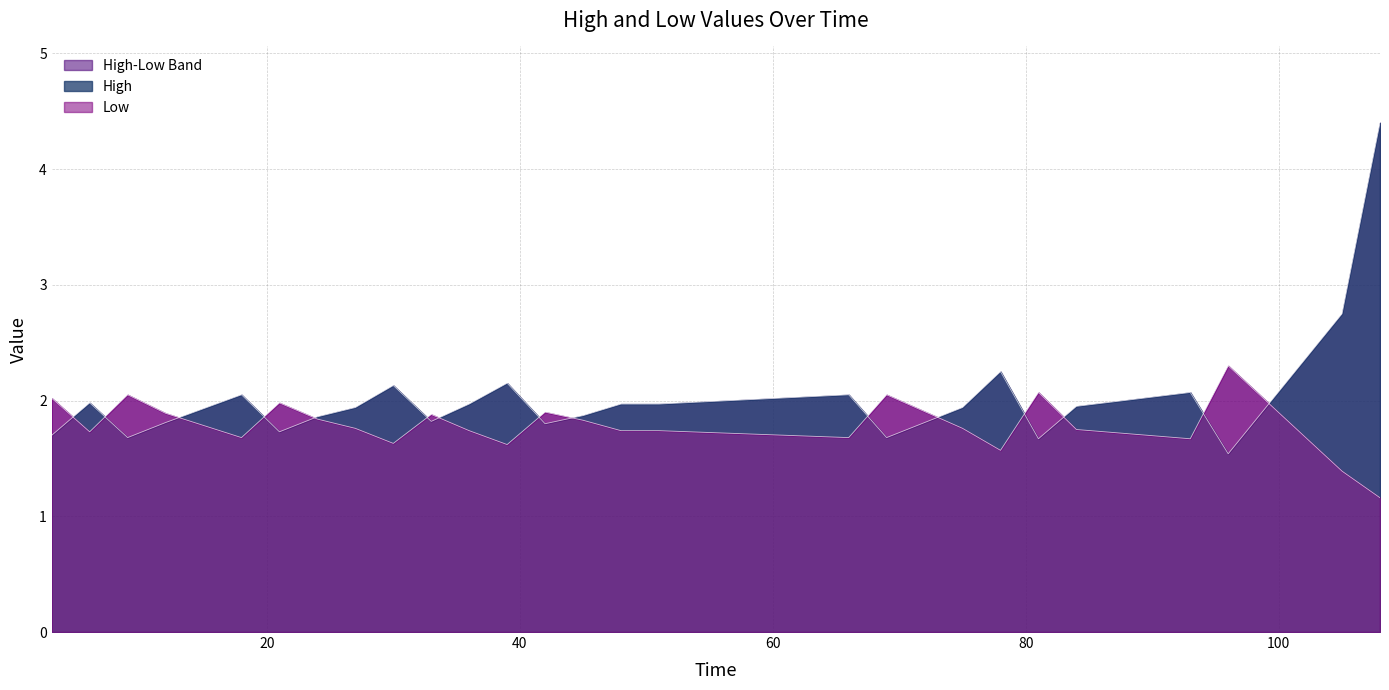

How many intersections are there between High and Low?

15